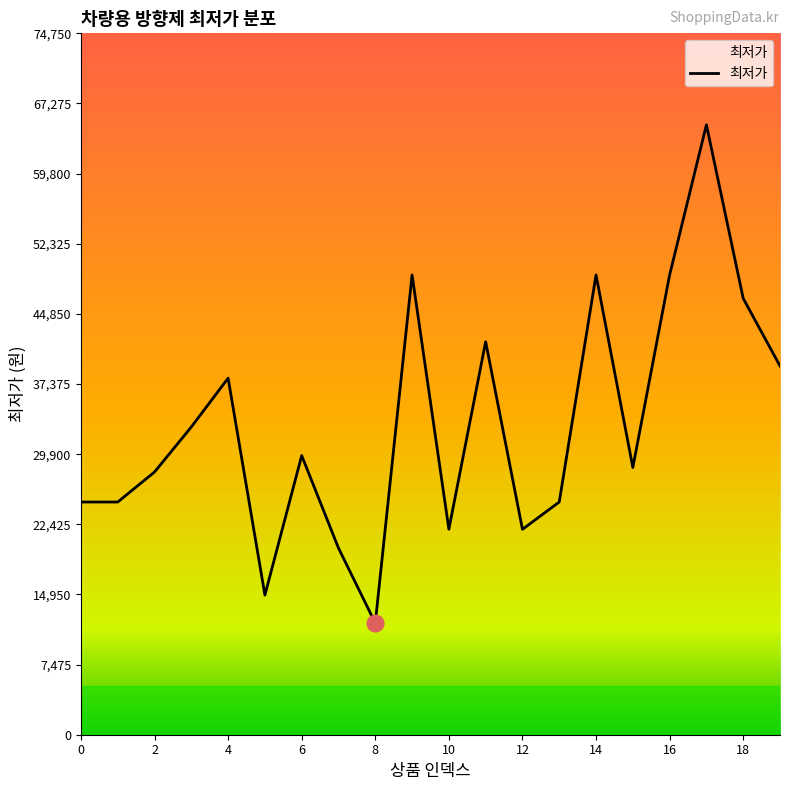

What is the difference between the maximum and minimum values?

53100